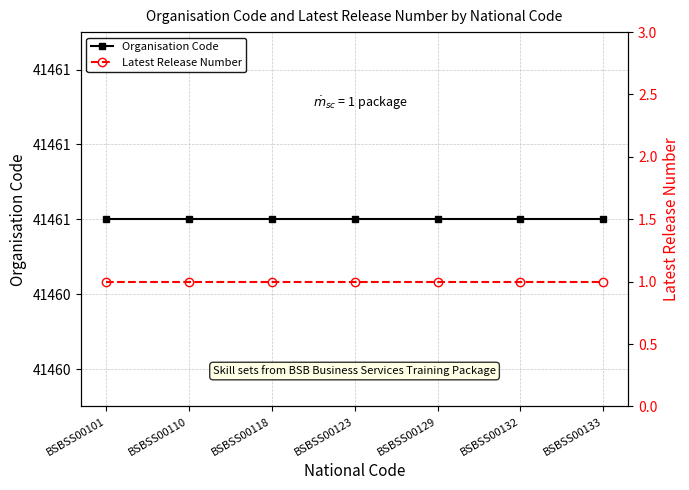

Is it true that Latest Release Number equals 1 at BSBSS00129?

True